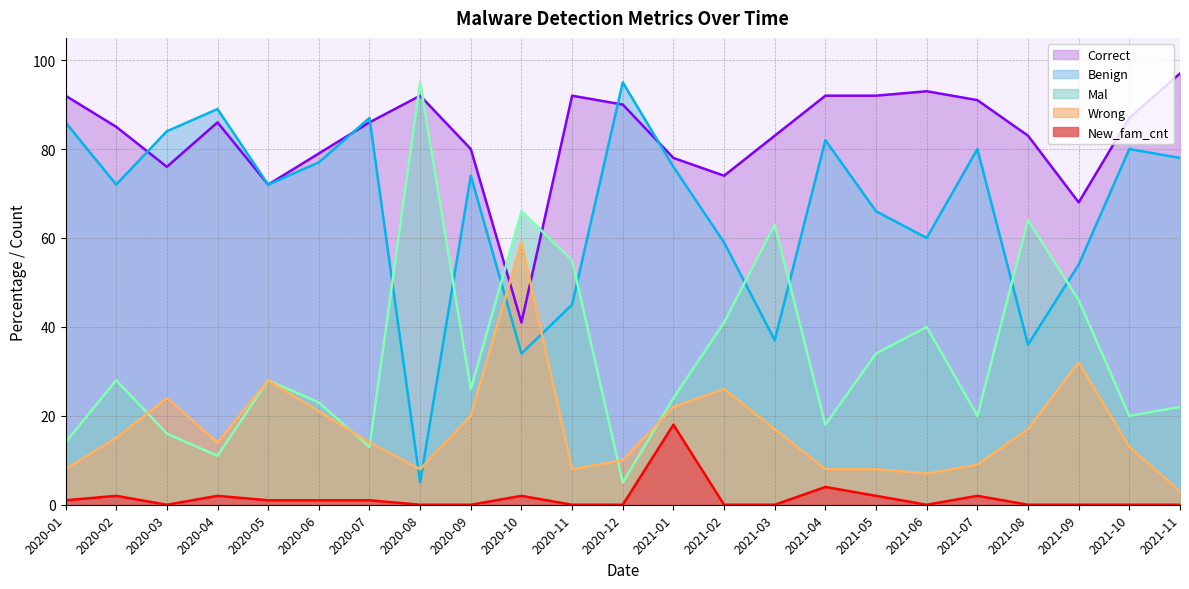

Reading left to right, list all the values displayed in this chart.

Correct: 92	85	76	86	72	79	86	92	80	41	92	90	78	74	83	92	92	93	91	83	68	87	97
Wrong: 8	15	24	14	28	21	14	8	20	59	8	10	22	26	17	8	8	7	9	17	32	13	3
Benign: 86	72	84	89	72	77	87	5	74	34	45	95	76	59	37	82	66	60	80	36	54	80	78
Mal: 14	28	16	11	28	23	13	95	26	66	55	5	24	41	63	18	34	40	20	64	46	20	22
New_fam_cnt: 1	2	0	2	1	1	1	0	0	2	0	0	18	0	0	4	2	0	2	0	0	0	0